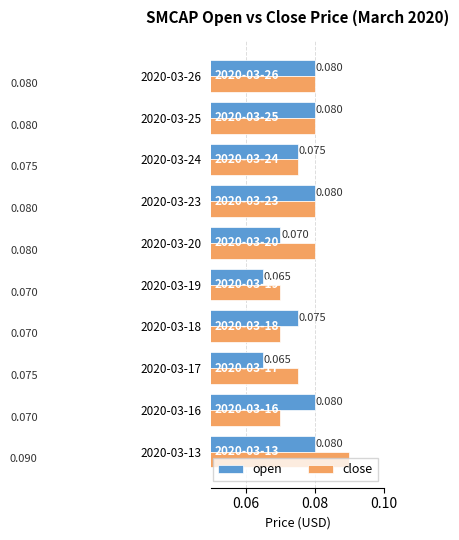

Rank the series at 2020-03-16 from lowest to highest value.

close, open